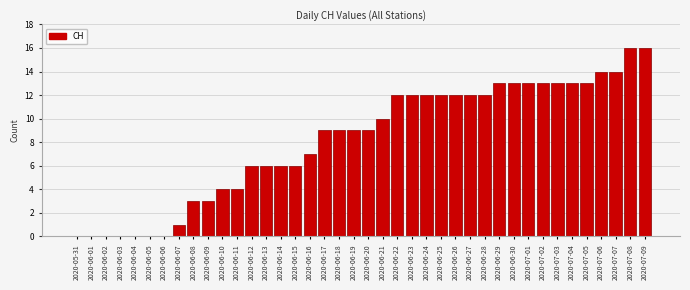

Is it true that the value at 2020-06-29 is 4?

False